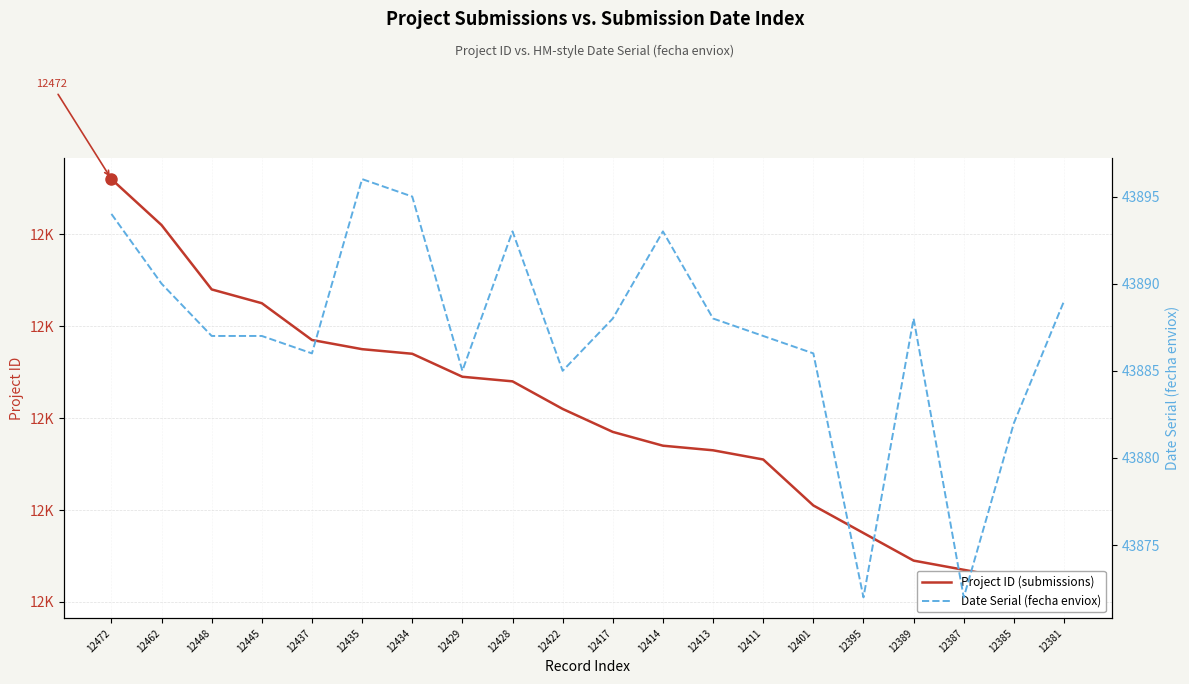

Reading right to left, transcribe all the data shown in this chart.

Project ID (submissions): 12381=12381	12385=12385	12387=12387	12389=12389	12395=12395	12401=12401	12411=12411	12413=12413	12414=12414	12417=12417	12422=12422	12428=12428	12429=12429	12434=12434	12435=12435	12437=12437	12445=12445	12448=12448	12462=12462	12472=12472
Date Serial (fecha enviox): 12381=43889	12385=43882	12387=43872	12389=43888	12395=43872	12401=43886	12411=43887	12413=43888	12414=43893	12417=43888	12422=43885	12428=43893	12429=43885	12434=43895	12435=43896	12437=43886	12445=43887	12448=43887	12462=43890	12472=43894